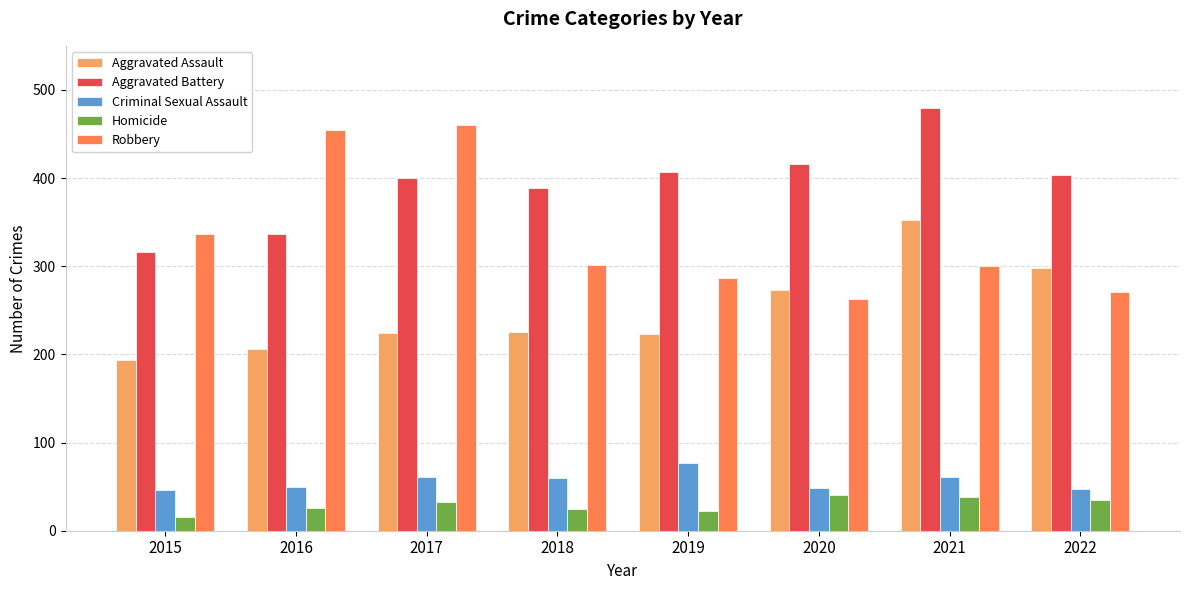

Which label corresponds to the largest value in the chart?

2021